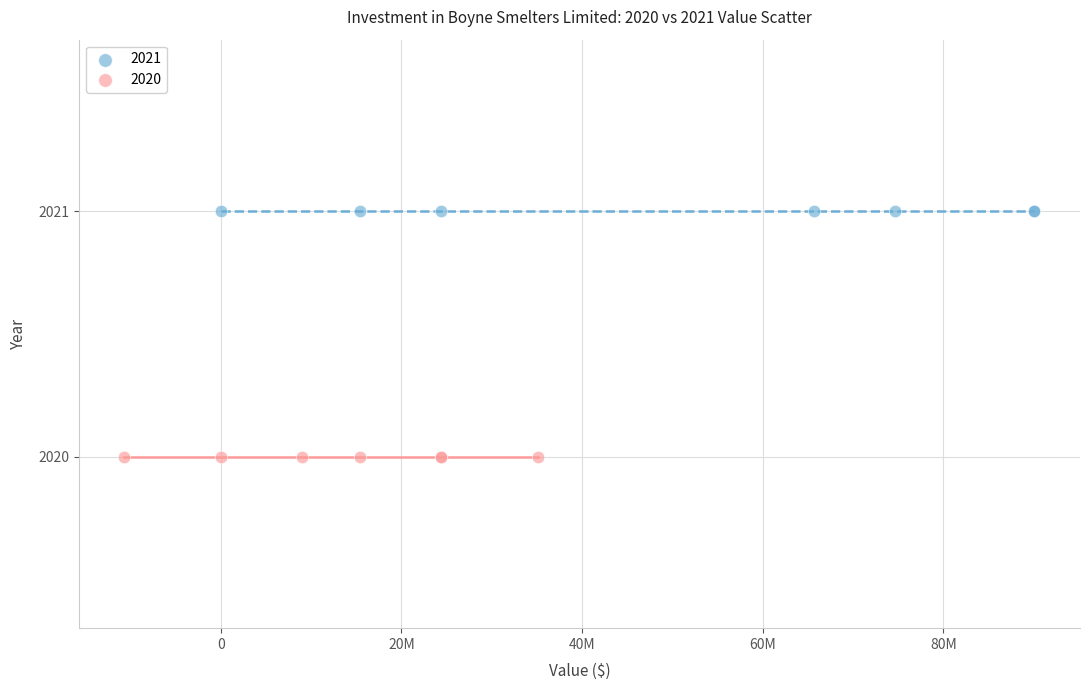

Which series contains the highest Y value?

2021